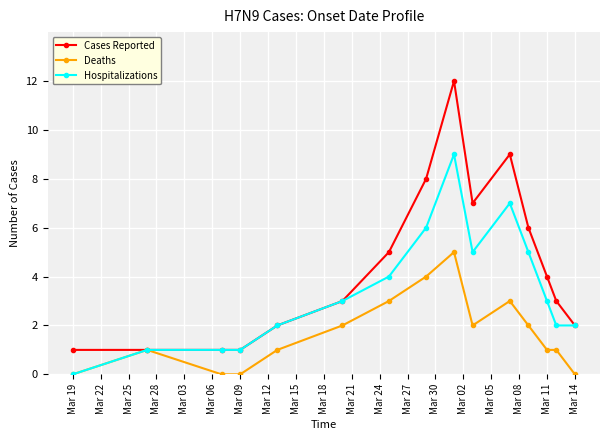

Which series has the largest range (max minus min)?

Cases Reported